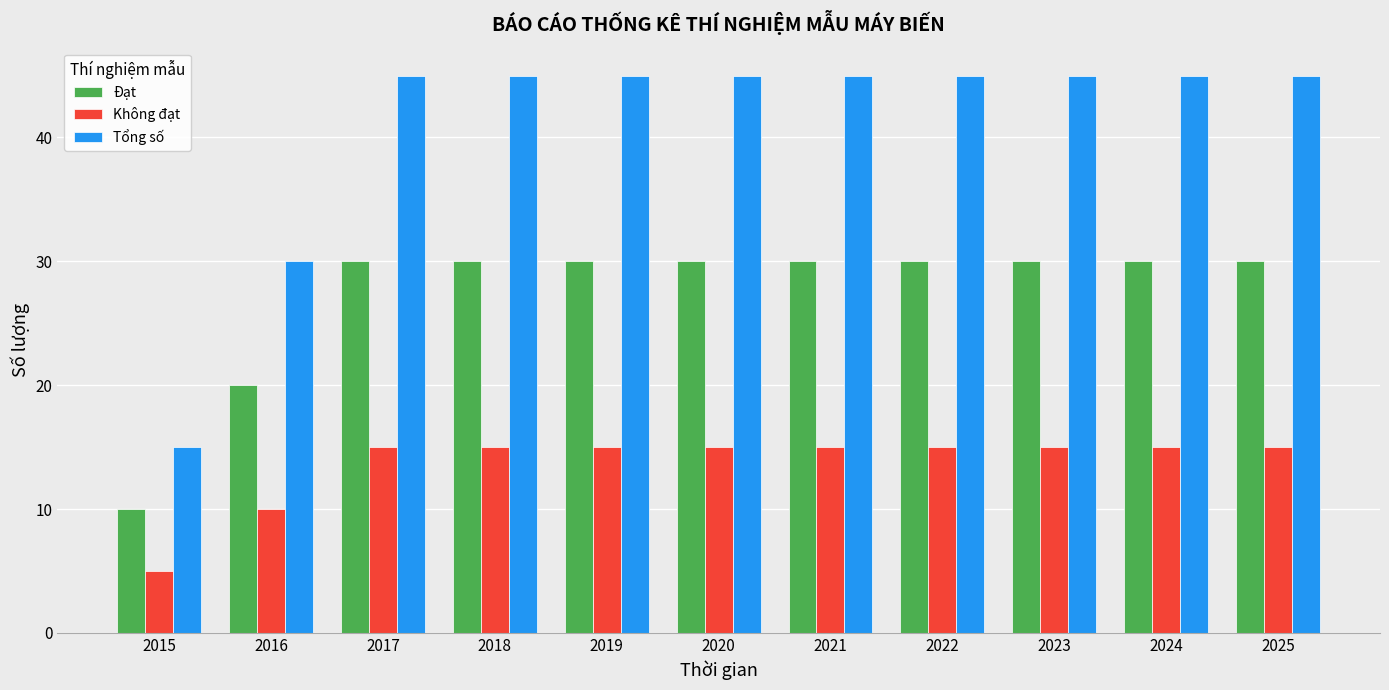

How many distinct data groups are displayed?

3